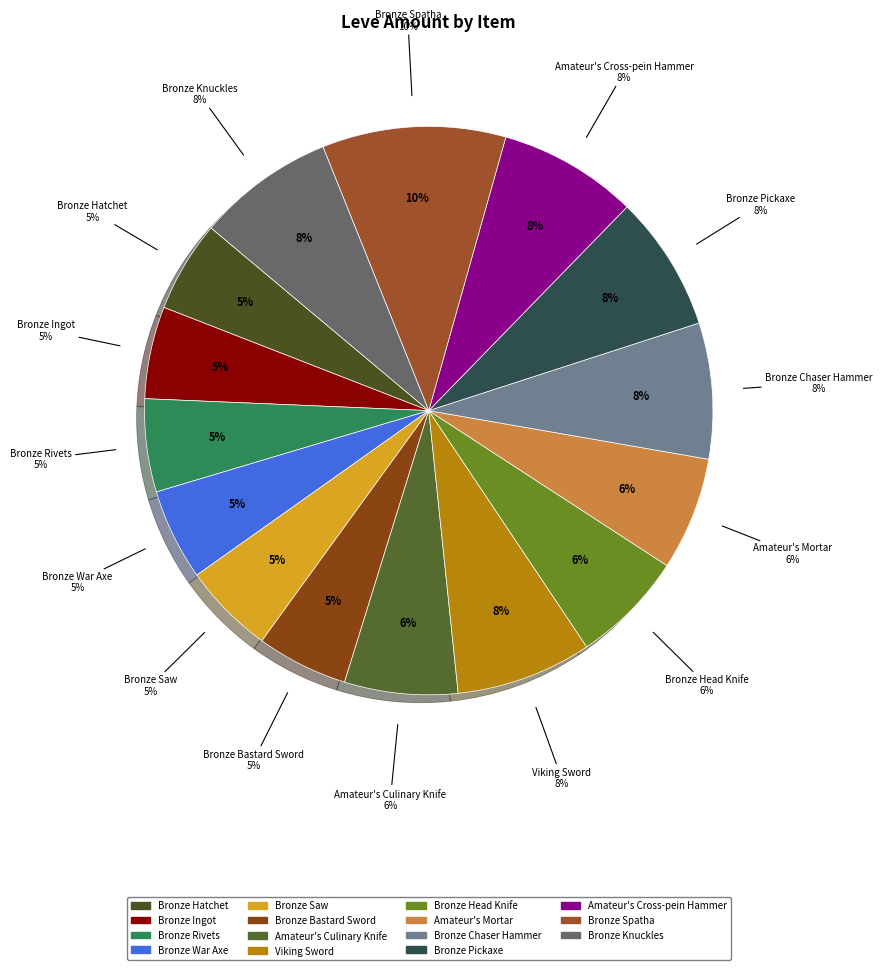

To the nearest percent, what is the difference between the Bronze Pickaxe and Bronze Saw slice percentages?

3%